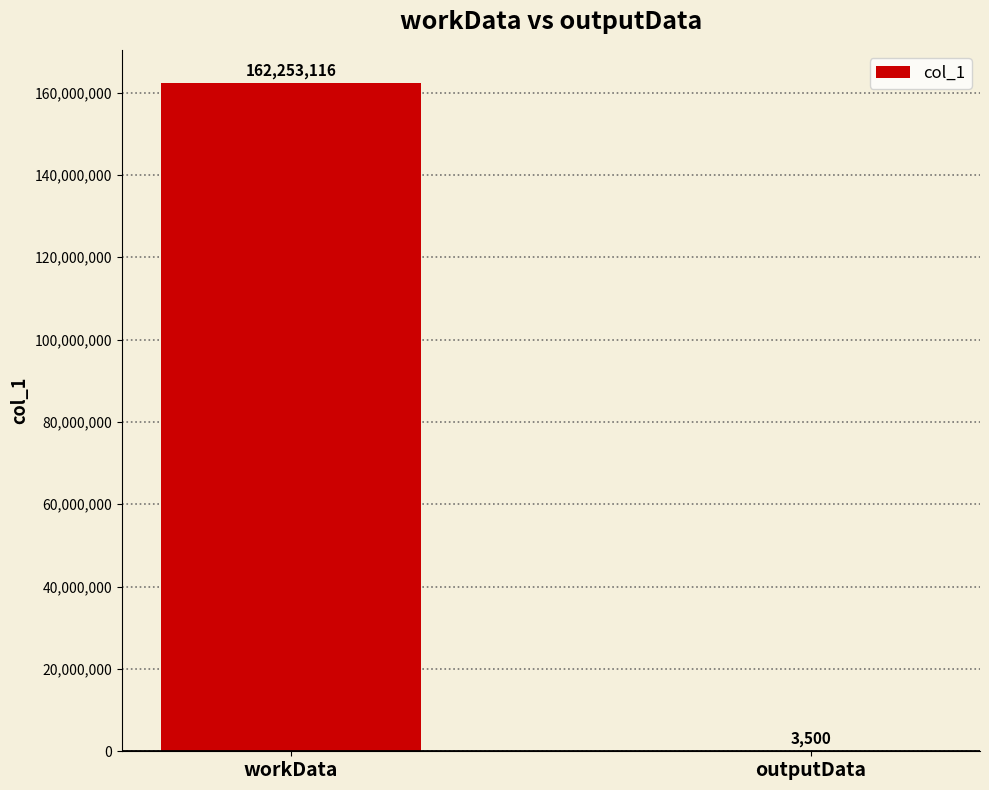

Are the bars grouped side by side (vs. stacked)?

No